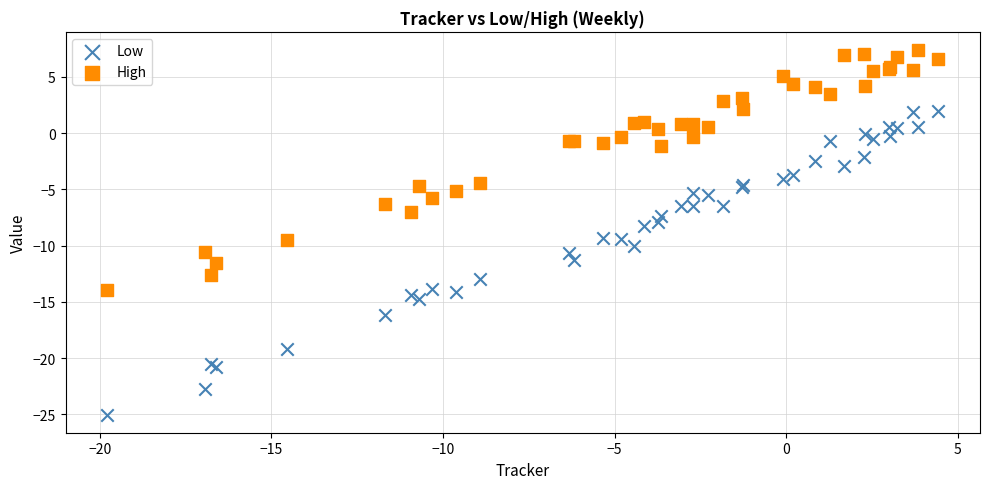

Which series contains the lowest Y value?

Low